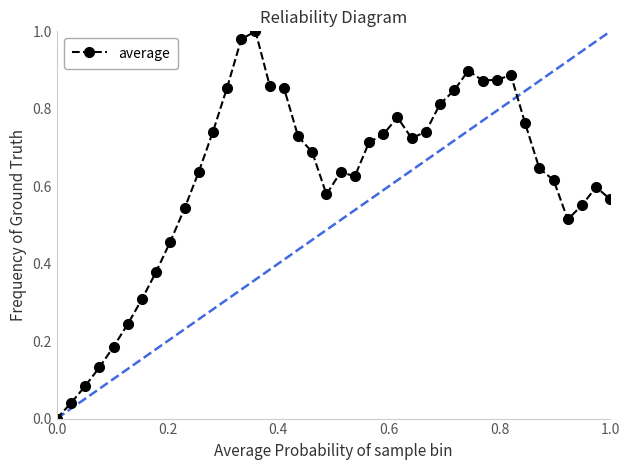

How many series are shown in this chart?

1